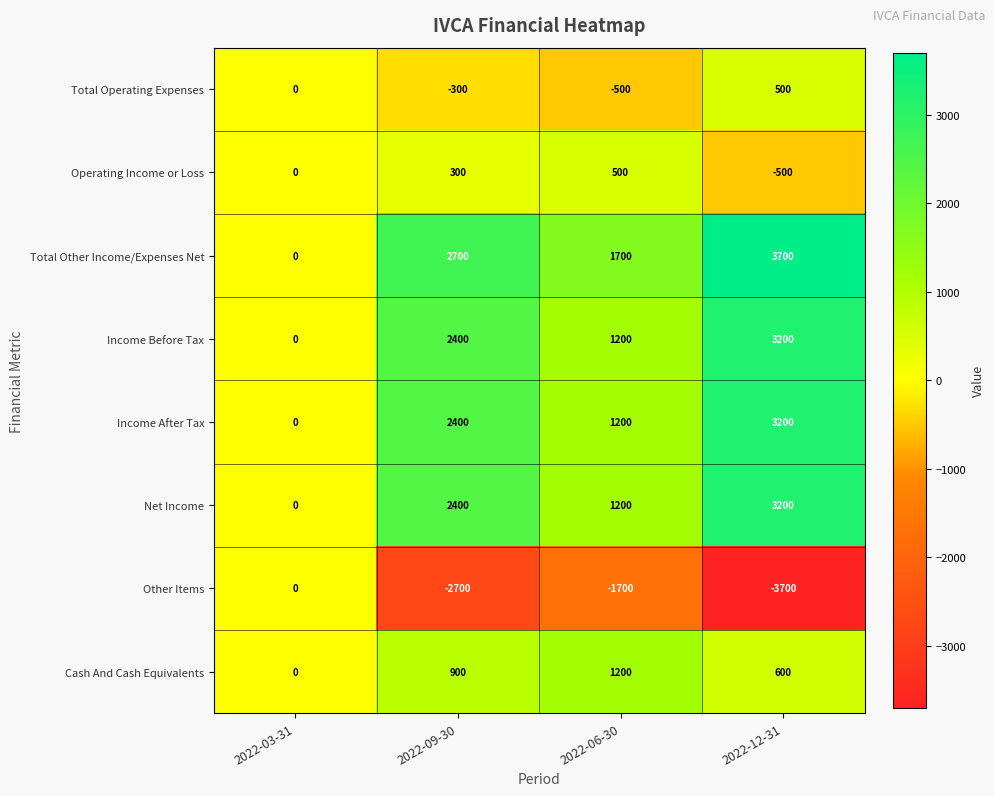

What is the difference between the highest and lowest values at 2022-06-30?

3400